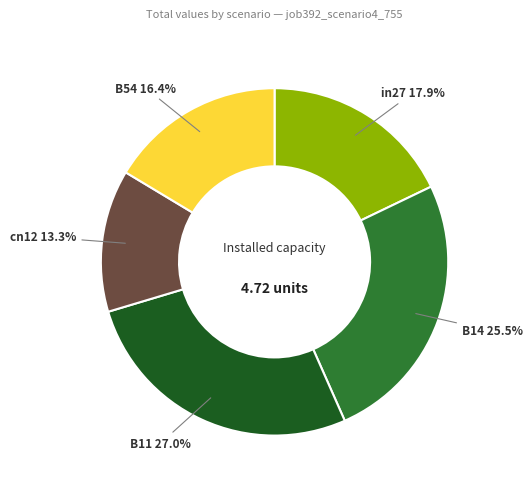

How many slices are in this pie chart?

5